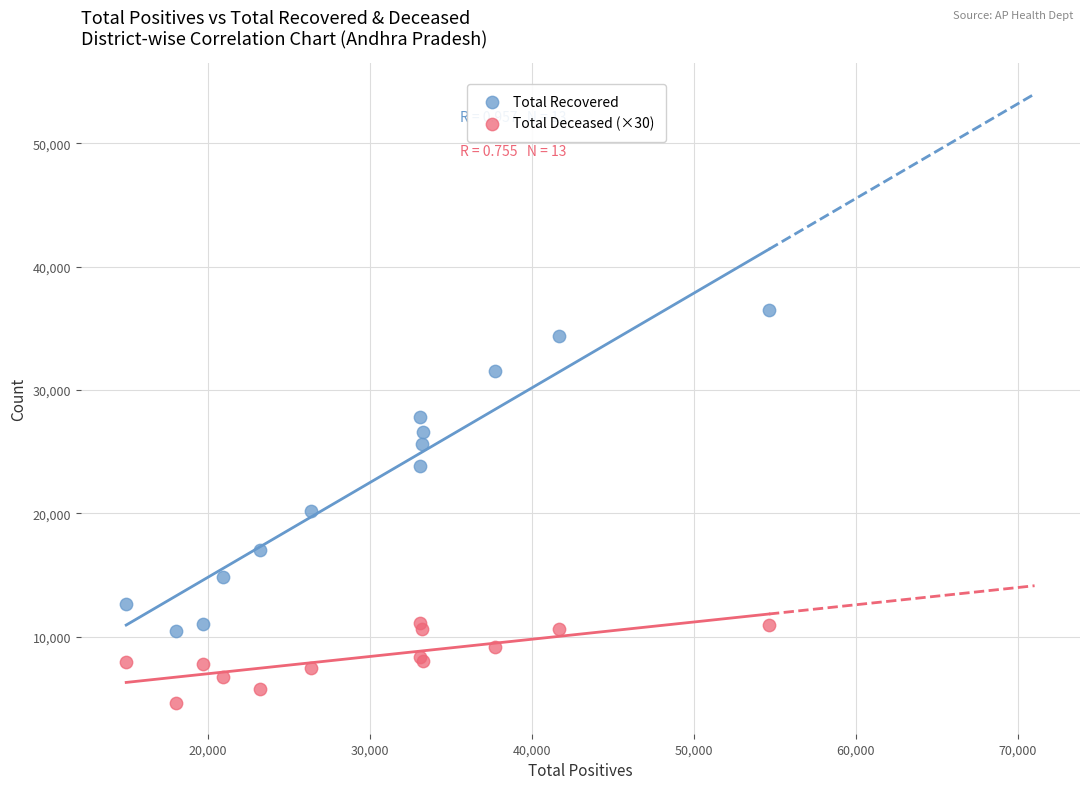

Which series contains the lowest Y value?

Total Deceased (×30)